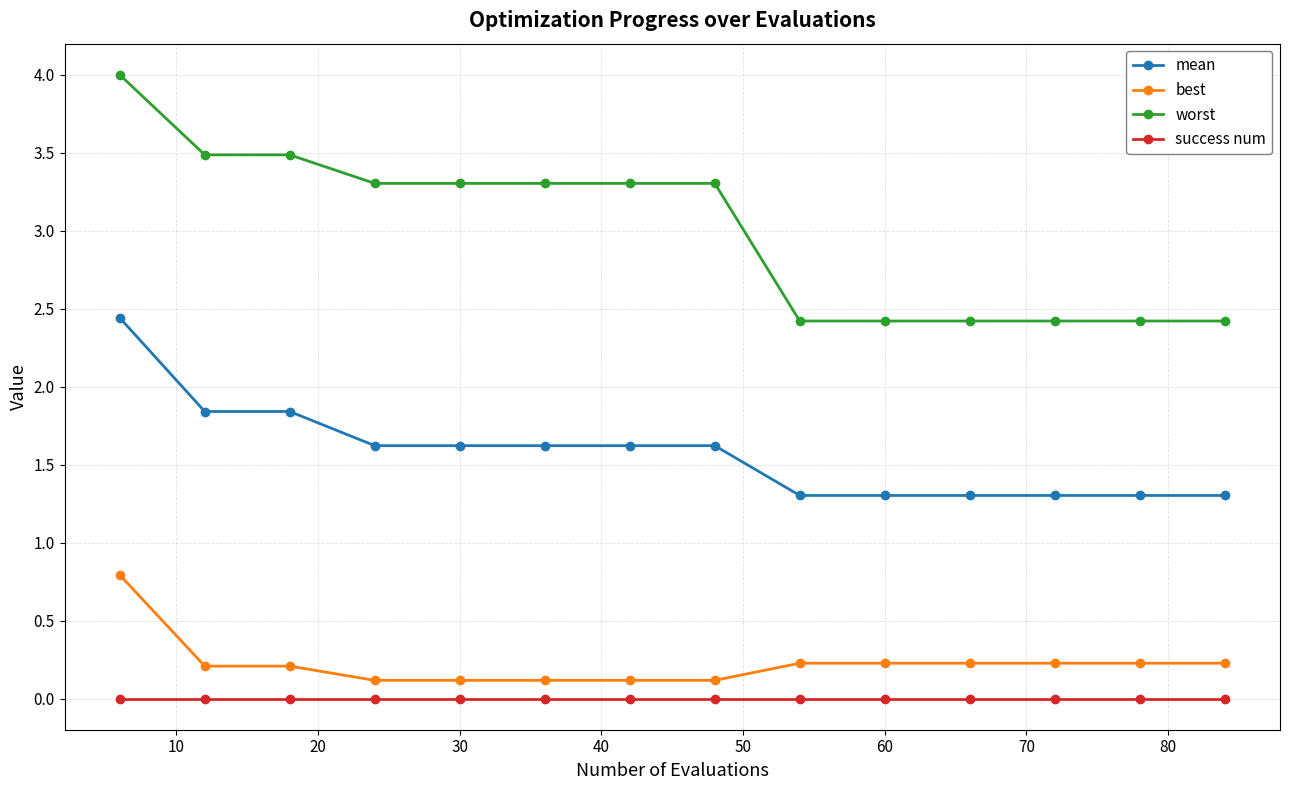

True or false: best and worst cross at least once.

False